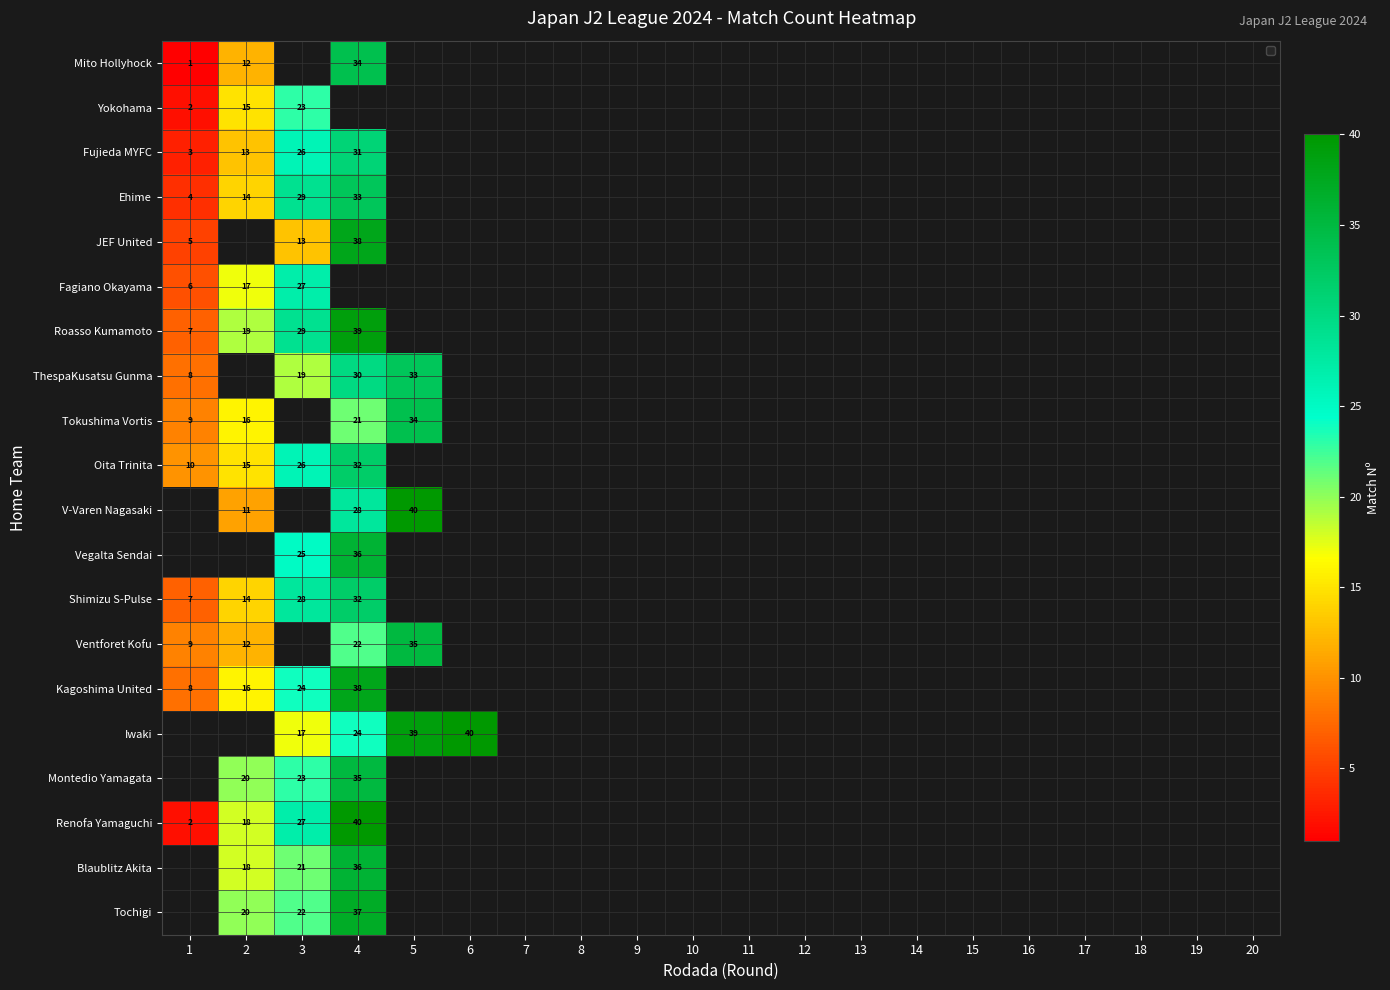

What is the difference between the maximum and minimum values in the Oita Trinita series?

22.0